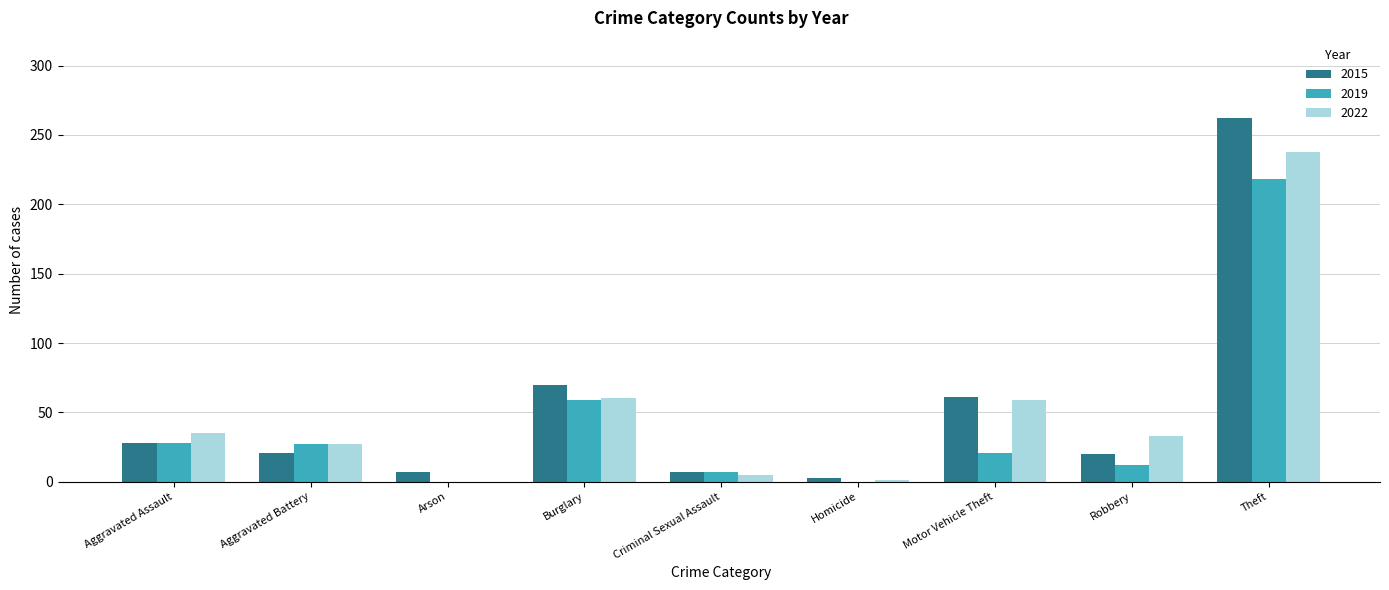

What are all the series names shown in the legend?

2015, 2019, 2022